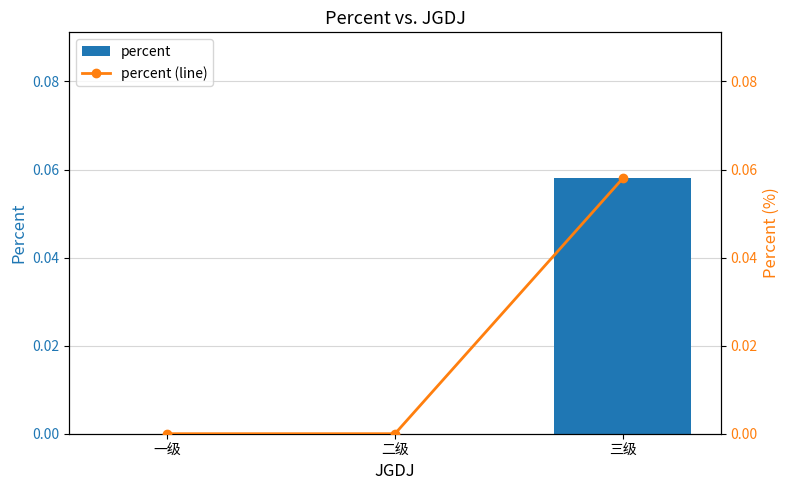

At which label does percent reach its peak?

三级